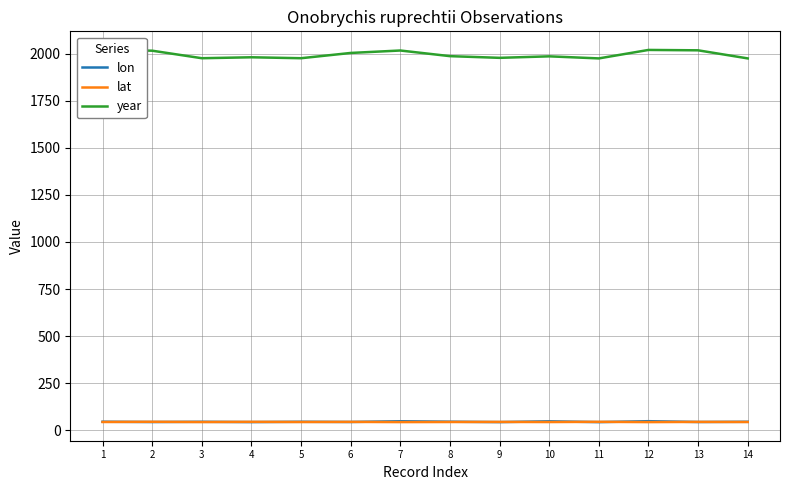

Rank the series at 5 from highest to lowest value.

year, lon, lat